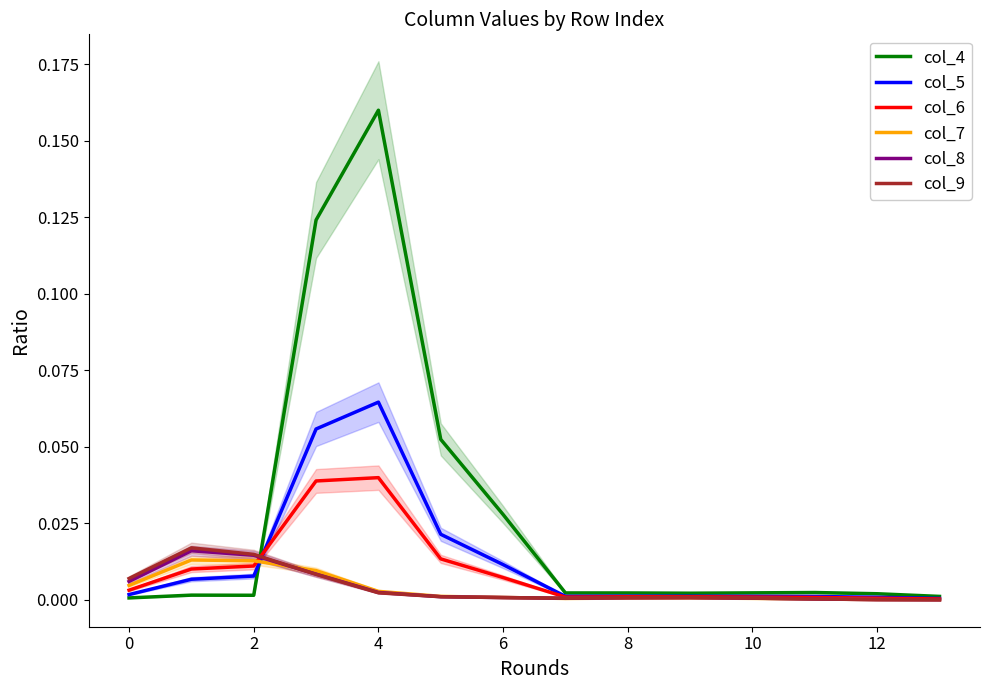

Is the value of col_8 at 2 greater than the value of col_7 at 6?

Yes